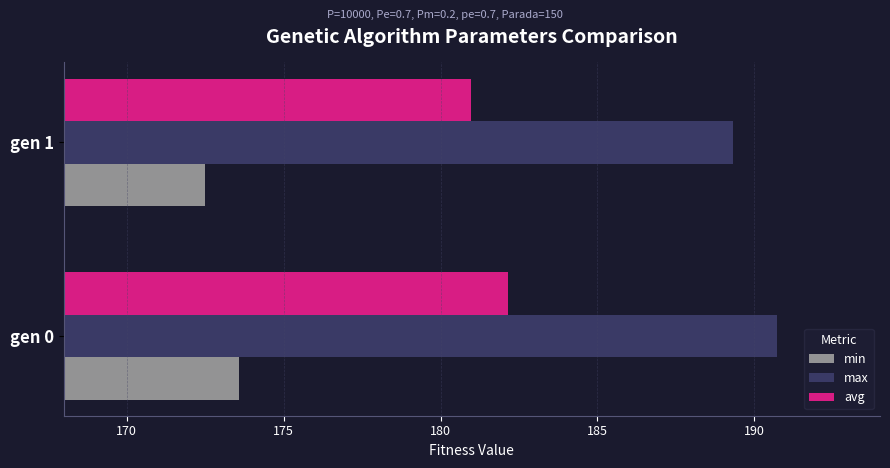

True or false: avg has a value of 182.2 at gen 0.

True